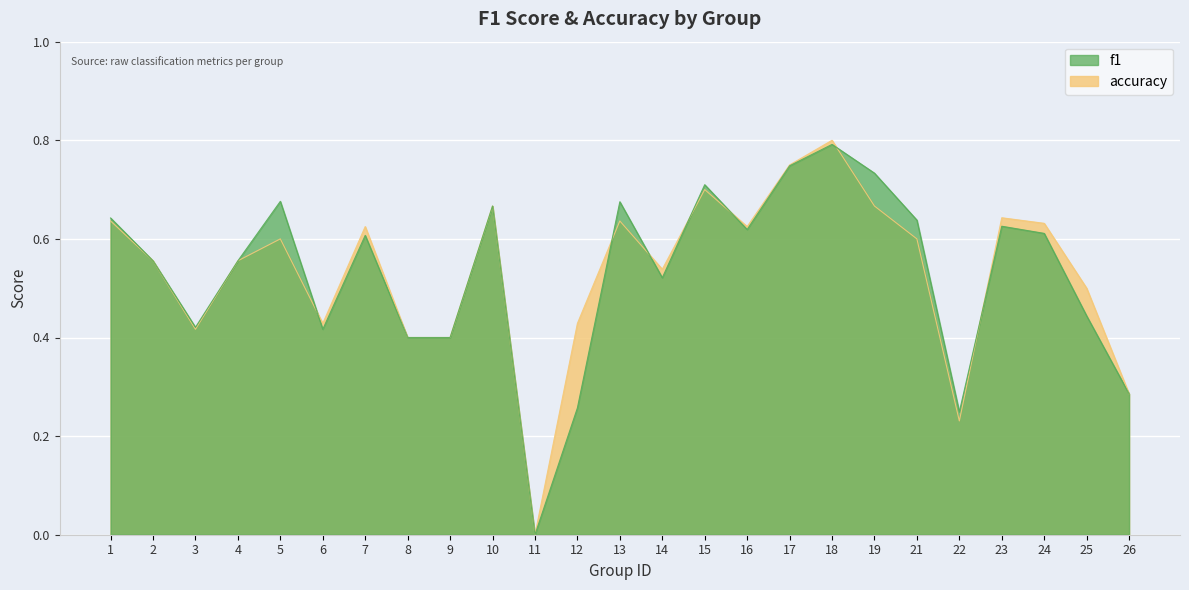

Reading right to left, what are all the values shown in this chart?

f1: 0.3	0.4	0.6	0.6	0.2	0.6	0.7	0.8	0.7	0.6	0.7	0.5	0.7	0.3	0.0	0.7	0.4	0.4	0.6	0.4	0.7	0.6	0.4	0.6	0.6
accuracy: 0.3	0.5	0.6	0.6	0.2	0.6	0.7	0.8	0.8	0.6	0.7	0.5	0.6	0.4	0.0	0.7	0.4	0.4	0.6	0.4	0.6	0.6	0.4	0.6	0.6